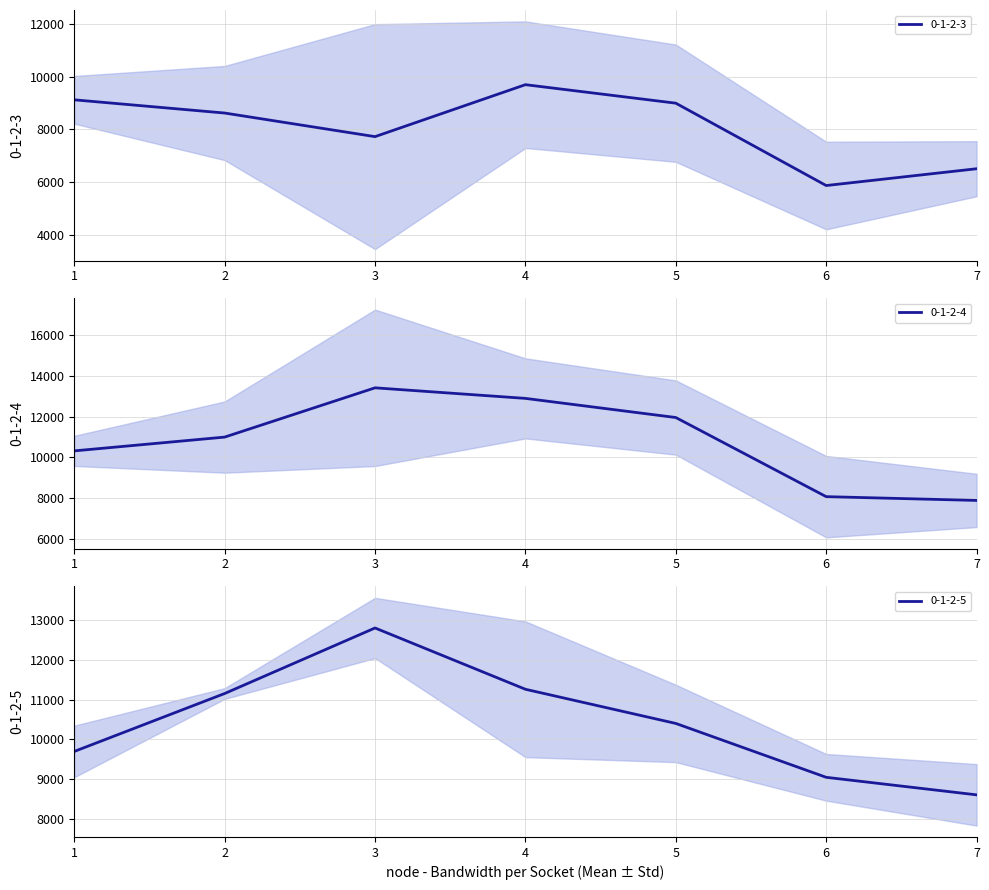

Between which two adjacent categories do 0-1-2-5 and 0-1-2-4 first intersect?

1 and 2